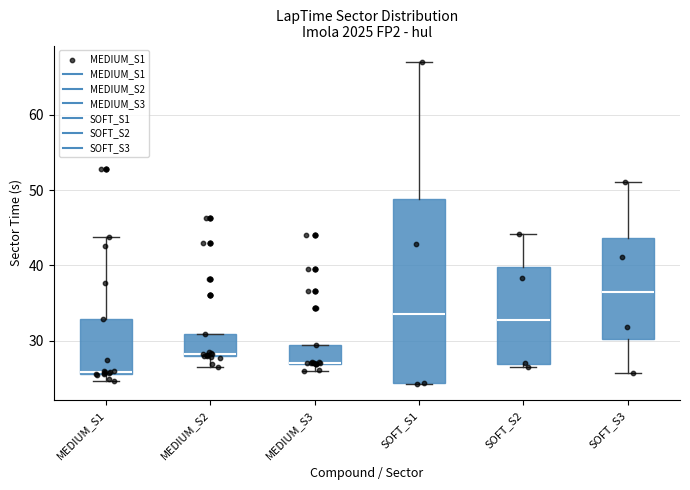

Reading left to right, read every box against the y-axis: the position of its median line, the range the box covers, and the ends of its whiskers. The values are not printed on the chart, so give them approximately, as read against the axis.

MEDIUM_S1: median 26, box 26 to 33, whiskers 25 to 44
MEDIUM_S2: median 28, box 28 to 31, whiskers 27 to 31
MEDIUM_S3: median 27 (drawn on the box's lower edge), box 27 to 29, whiskers 26 to 29
SOFT_S1: median 34, box 24 to 49, whiskers 24 to 67
SOFT_S2: median 33, box 27 to 40, whiskers 27 (just below the box's lower edge) to 44
SOFT_S3: median 37, box 30 to 44, whiskers 26 to 51